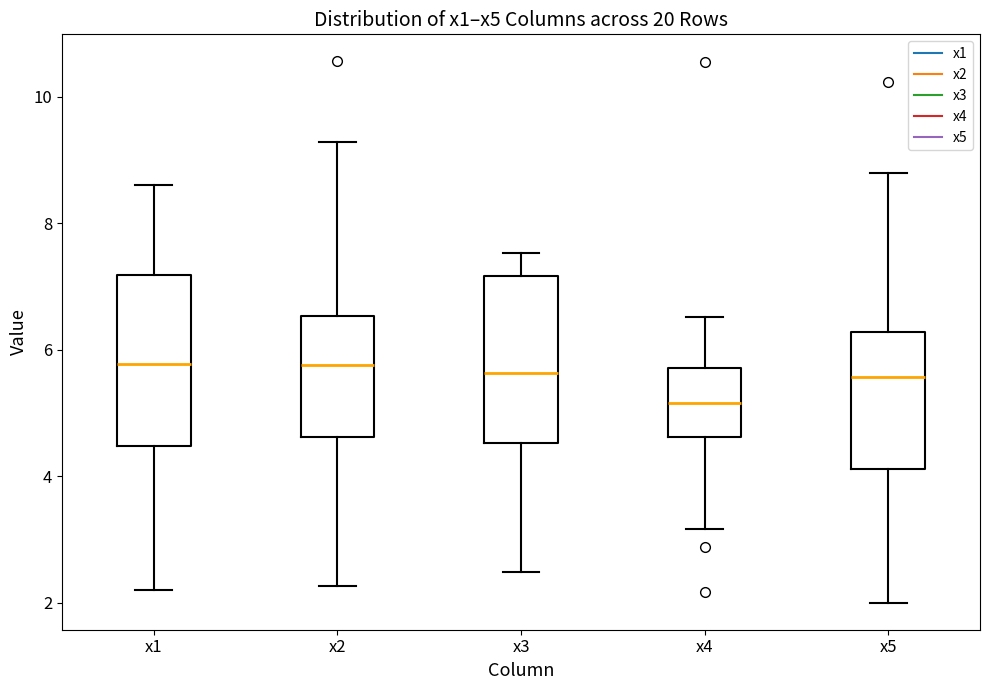

Reading left to right, transcribe this box plot: for each box, give where its median line is, the range the box spans, and where its two whiskers end, as read against the y-axis. The values are not printed on the chart, so give them approximately, as read against the axis.

x1: median 5.8, box 4.4 to 7.2, whiskers 2.2 to 8.6
x2: median 5.8, box 4.6 to 6.6, whiskers 2.2 to 9.2
x3: median 5.6, box 4.6 to 7.2, whiskers 2.4 to 7.6
x4: median 5.2, box 4.6 to 5.8, whiskers 3.2 to 6.6
x5: median 5.6, box 4.2 to 6.2, whiskers 2.0 to 8.8